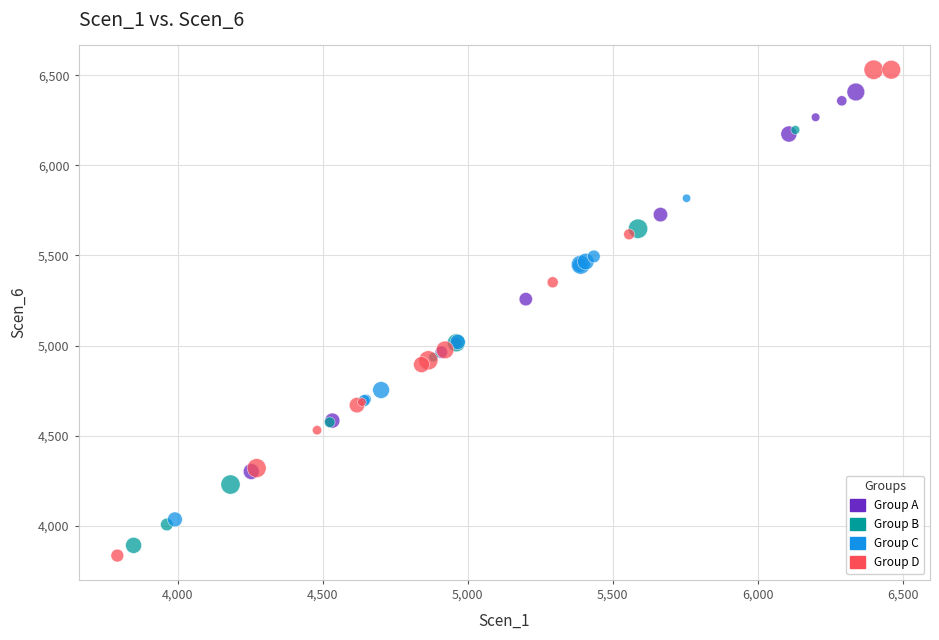

Which series reaches the maximum Y coordinate?

Group D